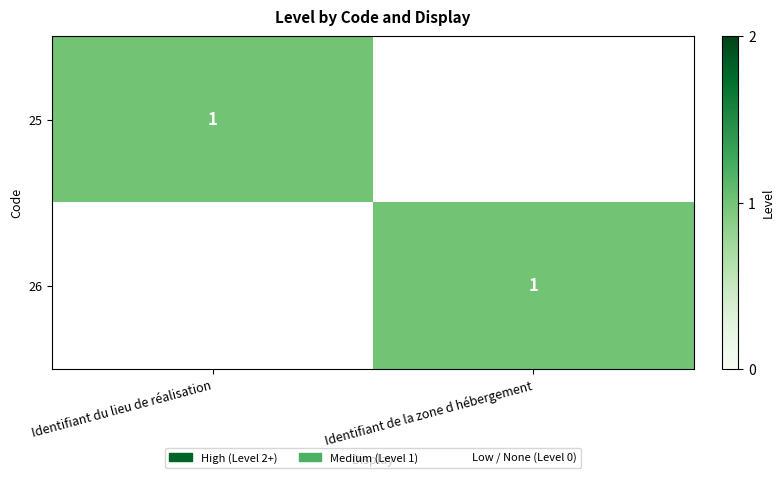

The 26 series shows 1 at Identifiant de la zone d hébergement. True or false?

True